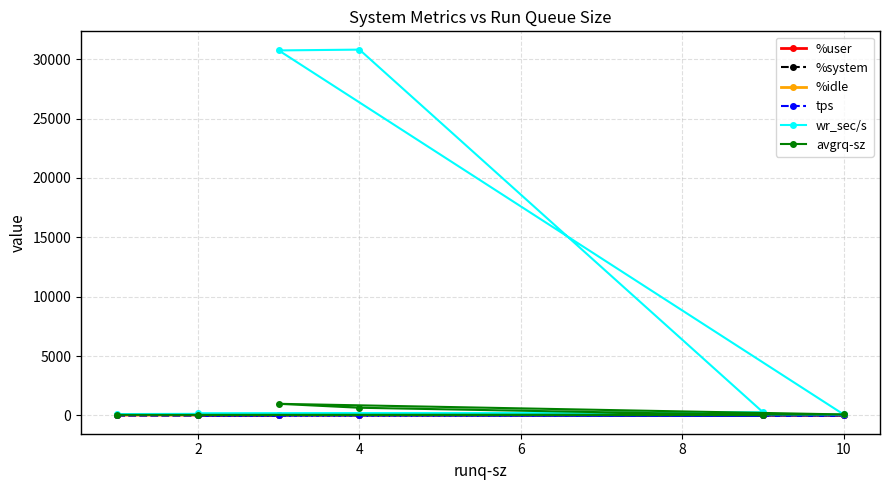

What is the difference between the maximum and minimum values in the avgrq-sz series?

955.4